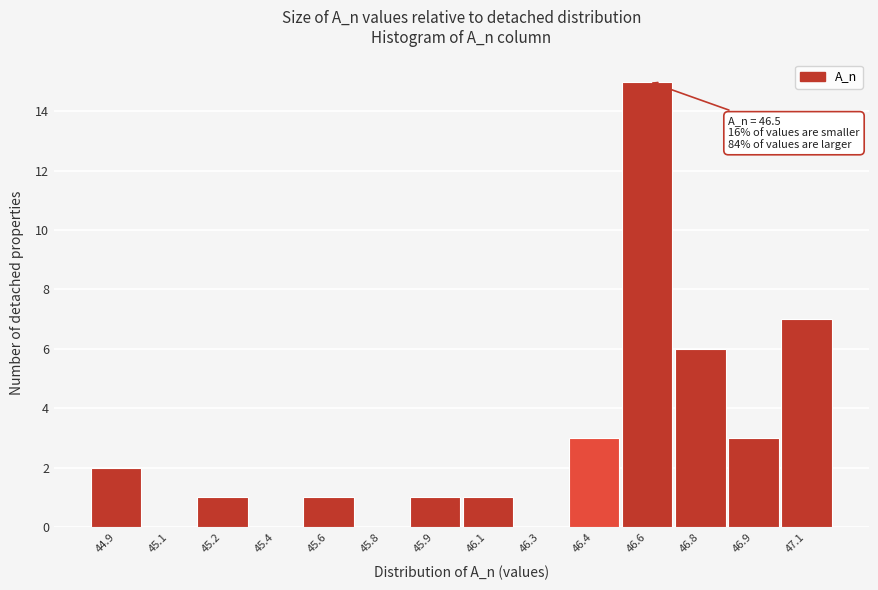

Reading left to right, list all the values displayed in this chart.

44.9=2	45.1=0	45.2=1	45.4=0	45.6=1	45.8=0	45.9=1	46.1=1	46.3=0	46.4=3	46.6=15	46.8=6	46.9=3	47.1=7